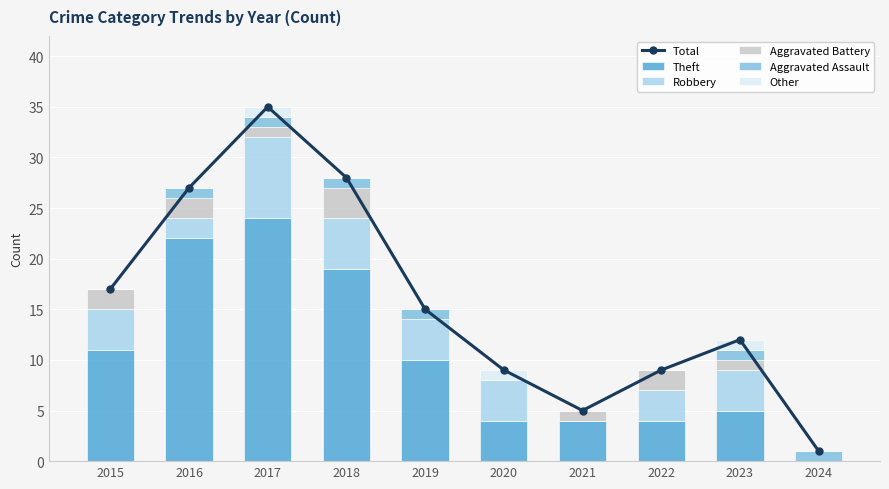

What is the value of the Total bar at the 10th from the left?

1